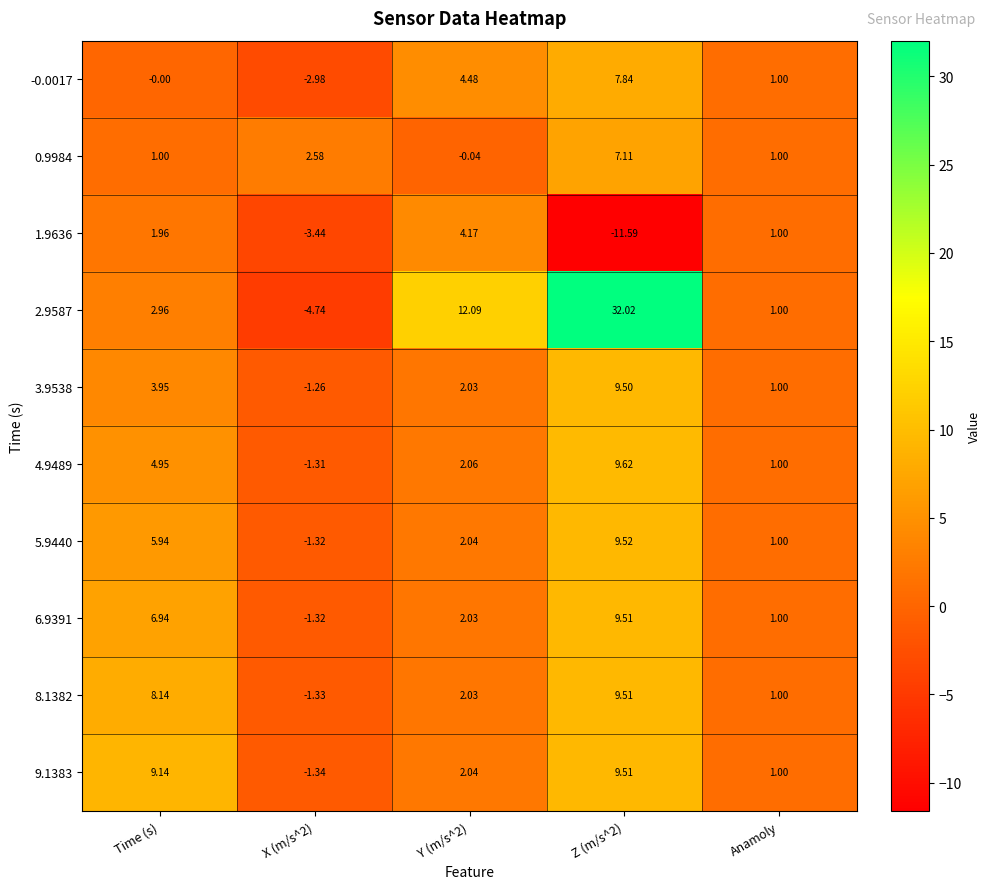

Is the value of -0.0017 at X (m/s^2) greater than the value of 8.1382 at X (m/s^2)?

No